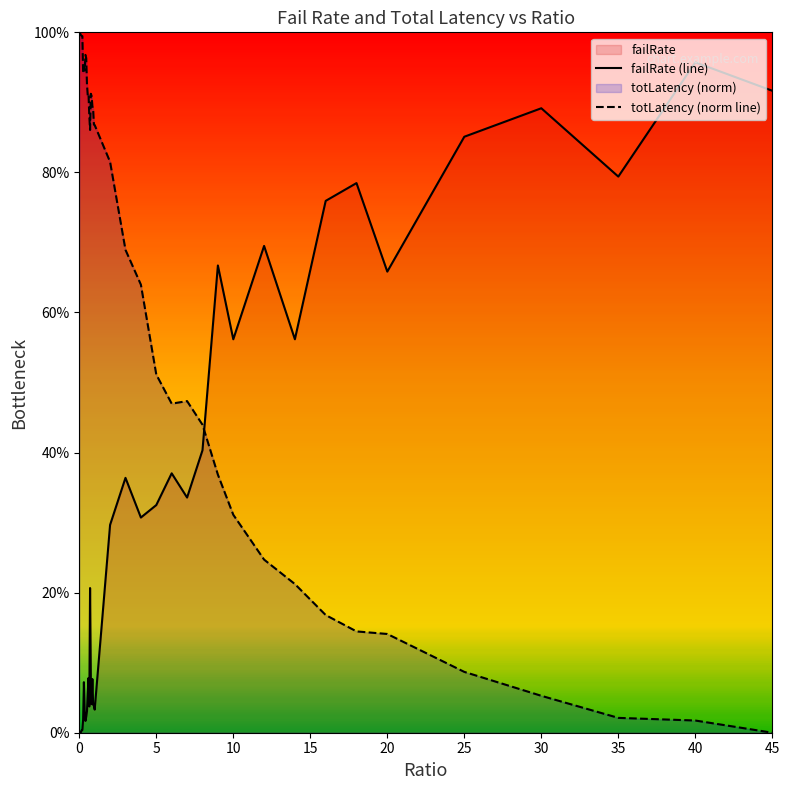

What is the difference between the maximum and minimum values in the totLatency (norm line) series?

1.0